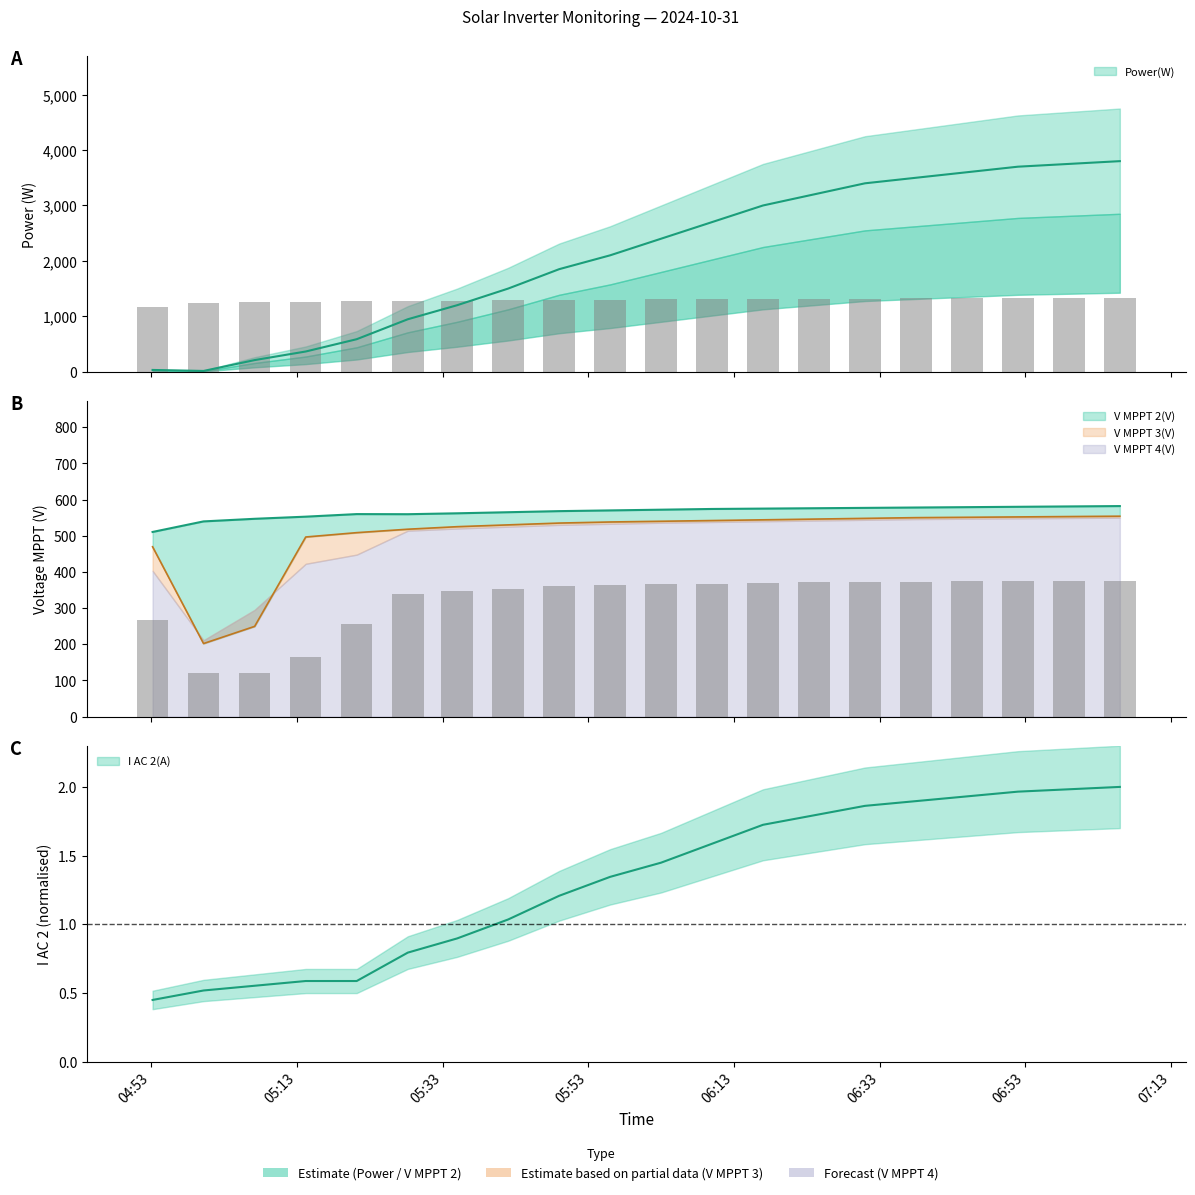

At how many categories does at least one series exceed 1505?

12